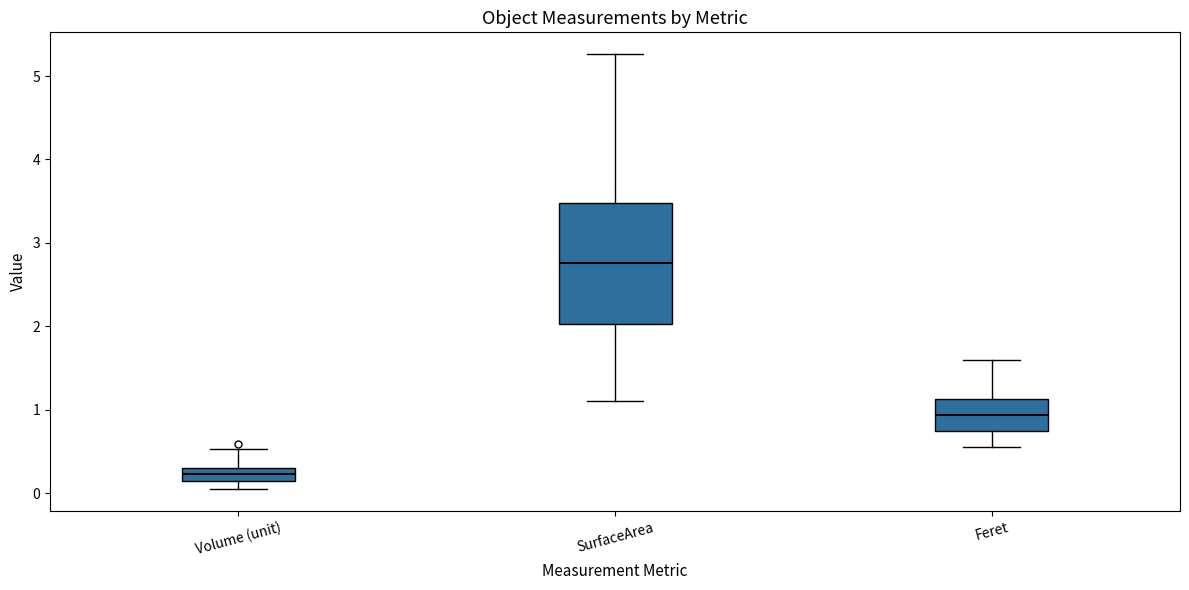

Reading left to right, transcribe this box plot: for each box, give where its median line is, the range the box spans, and where its two whiskers end, as read against the y-axis. The values are not printed on the chart, so give them approximately, as read against the axis.

Volume (unit): median 0.2, box 0.1 to 0.3, whiskers 0.0 to 0.5
SurfaceArea: median 2.8, box 2.0 to 3.5, whiskers 1.1 to 5.3
Feret: median 0.9, box 0.7 to 1.1, whiskers 0.6 to 1.6